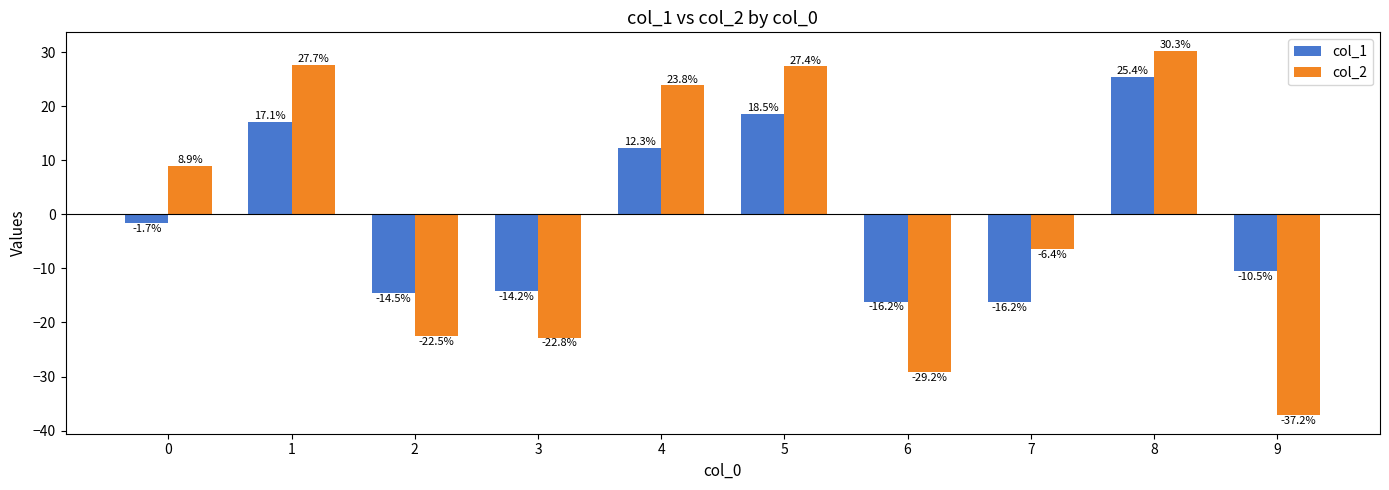

What is the sum of the col_2 values at 7 and 9?

-43.6